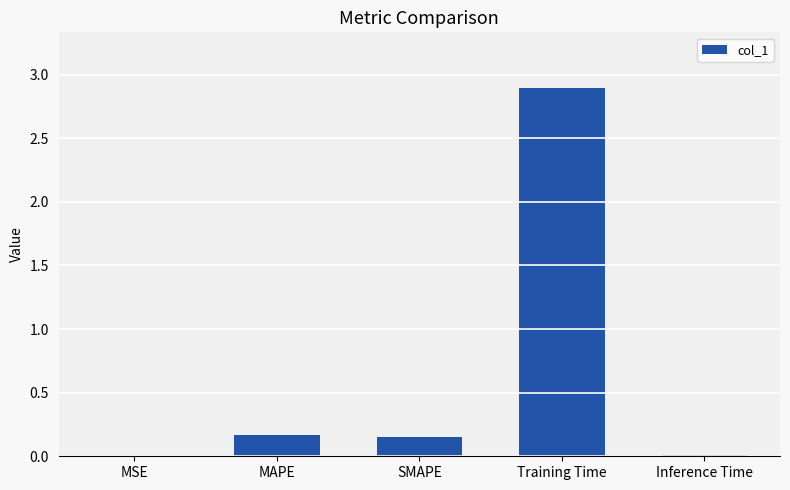

Which has a higher value, SMAPE or Training Time?

Training Time